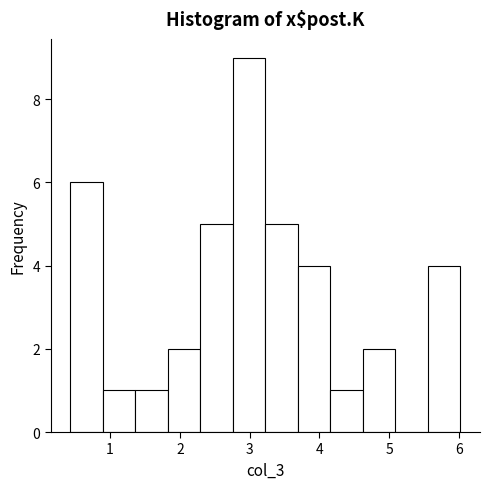

Reading left to right, transcribe this chart: for each bar, give the range it covers on the x-axis and its height. Neither the bar edges nor the heights are printed on the chart, so give them approximately, as read against the axes.

0.4 to 0.9: 6
0.9 to 1.4: 1
1.4 to 1.8: 1
1.8 to 2.3: 2
2.3 to 2.8: 5
2.8 to 3.2: 9
3.2 to 3.7: 5
3.7 to 4.2: 4
4.2 to 4.6: 1
4.6 to 5.1: 2
5.1 to 5.6: 0
5.6 to 6.0: 4